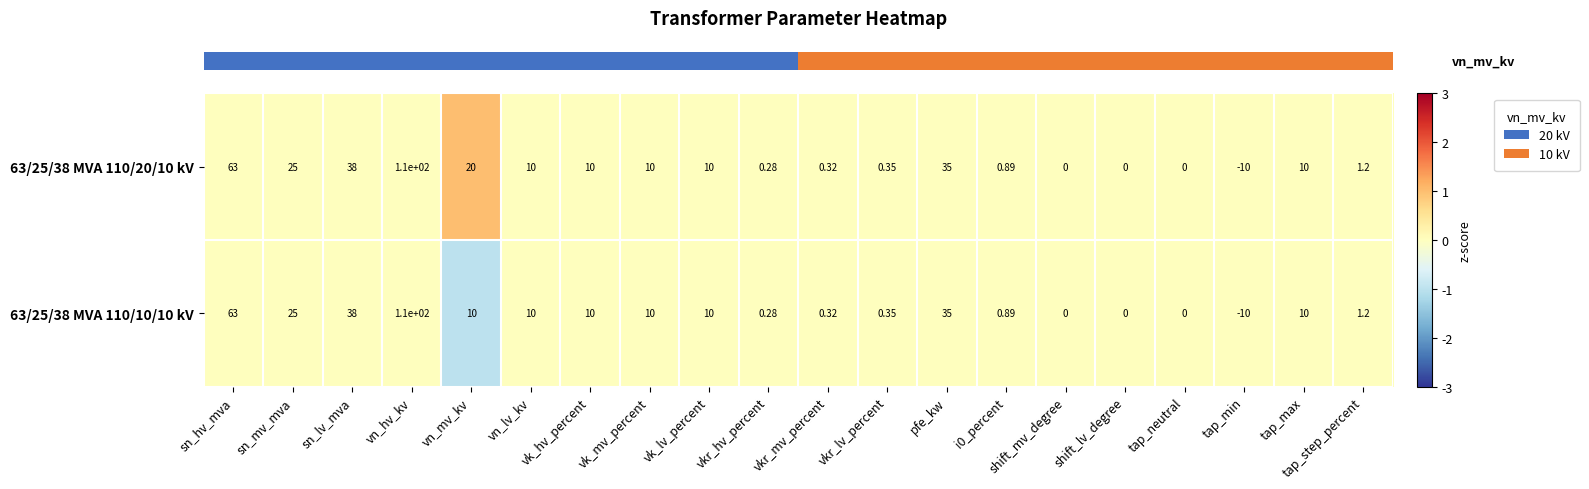

At which category is the sum across all series the highest?

vn_hv_kv